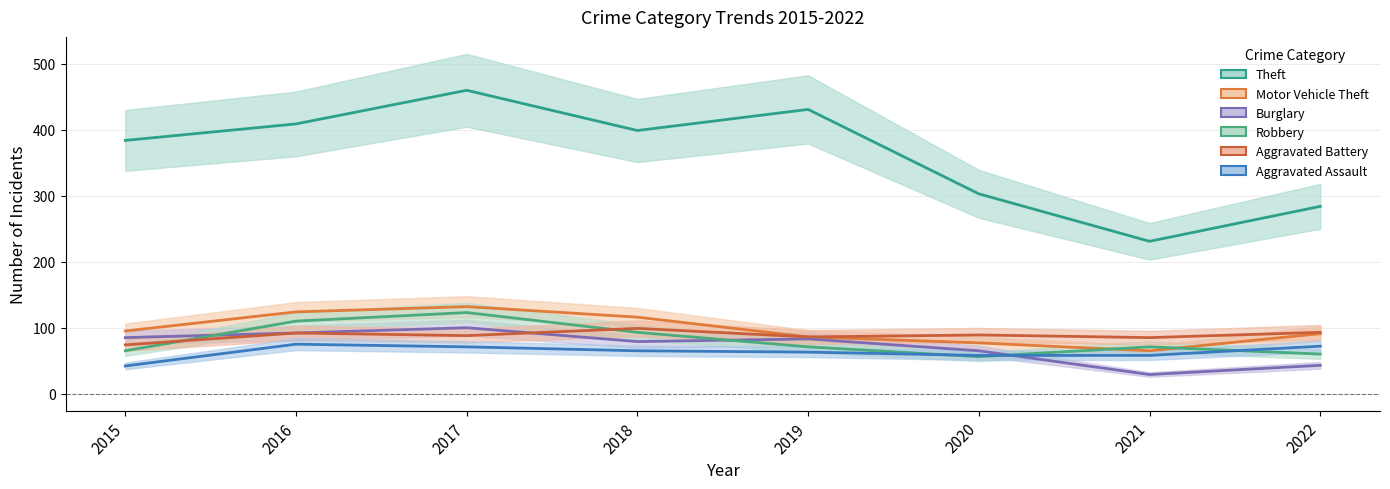

Where does the Aggravated Battery series first go above 89?

2016